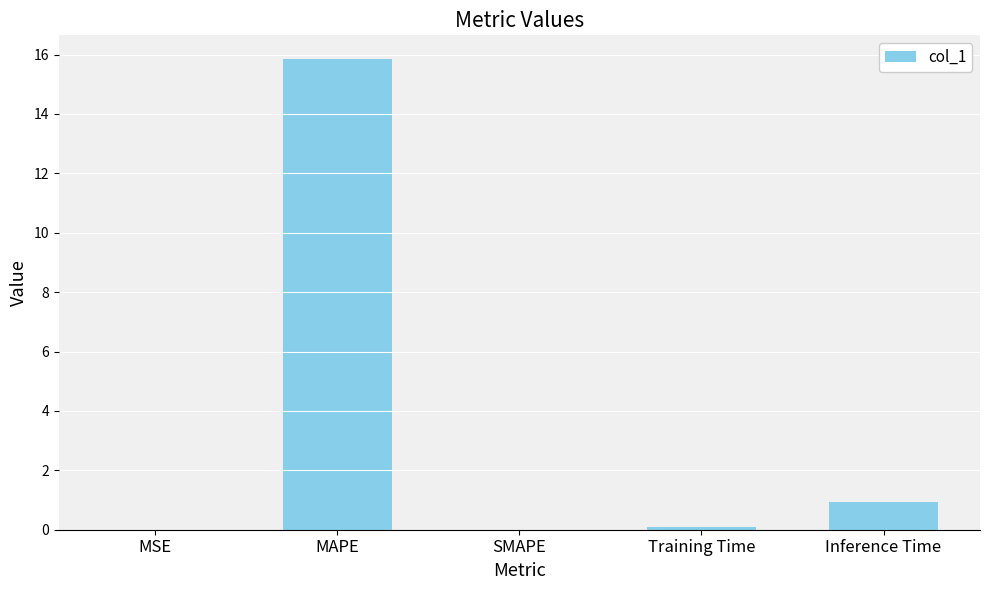

Is it true that the value at MAPE is 25.9?

False